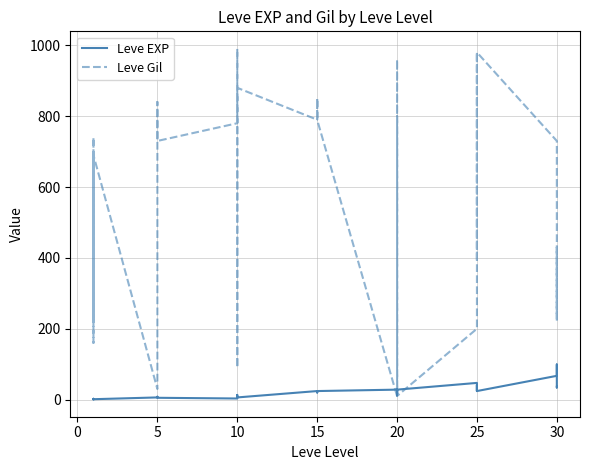

The value of Leve EXP at 20 is 49. True or false?

False